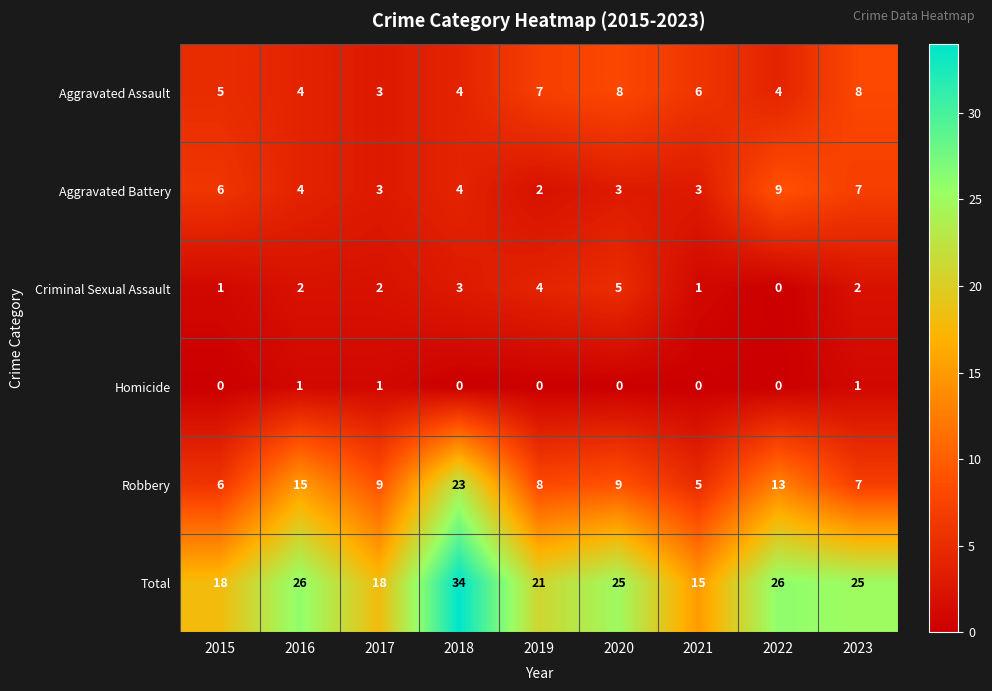

At which label does Robbery reach its minimum?

2021